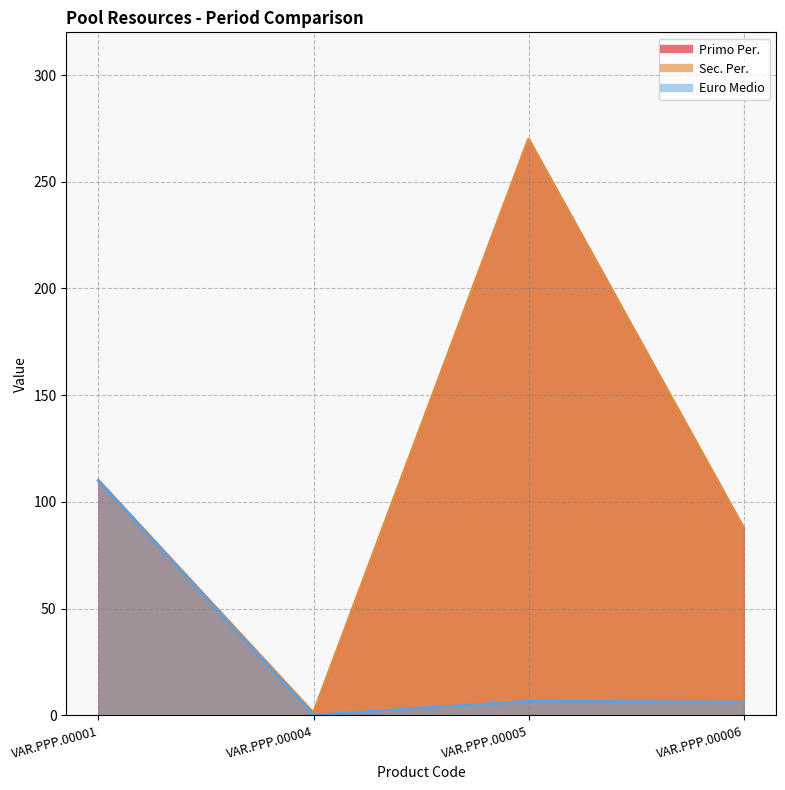

At which label does Primo Per. reach its minimum?

VAR.PPP.00004